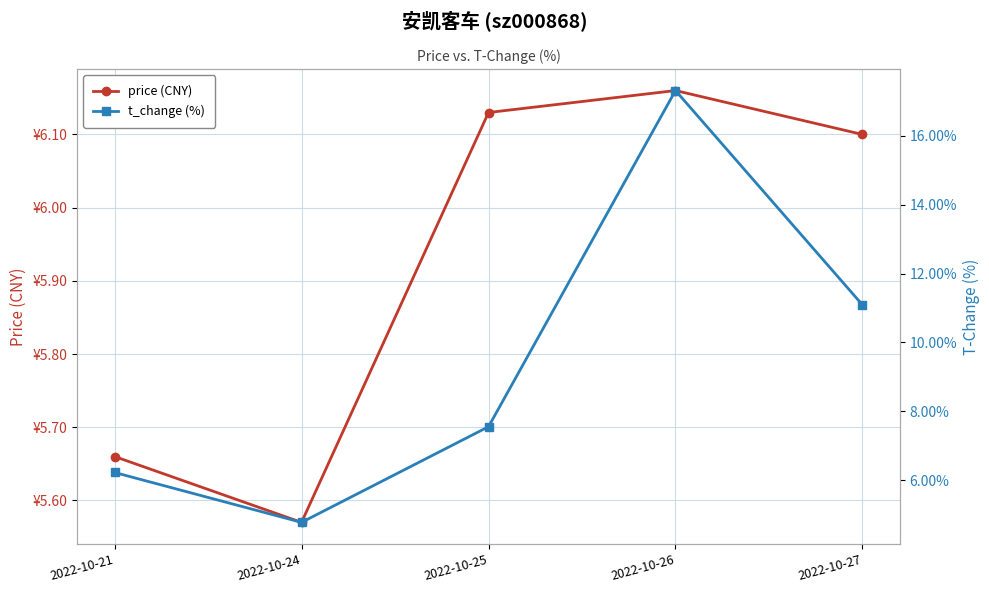

What is the value of the price (CNY) point at the 5th from the left?

6.1